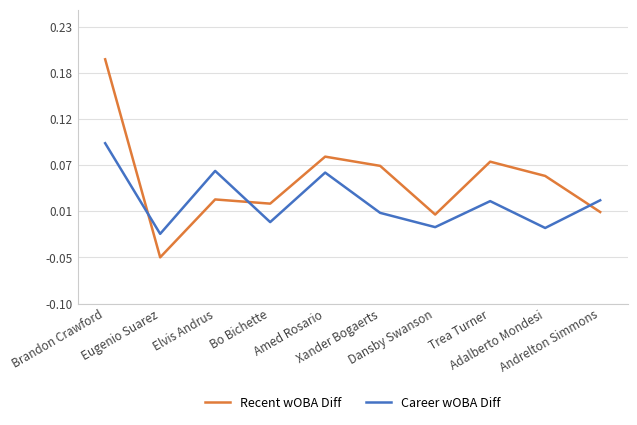

Is this an area chart (filled region under the line)?

No